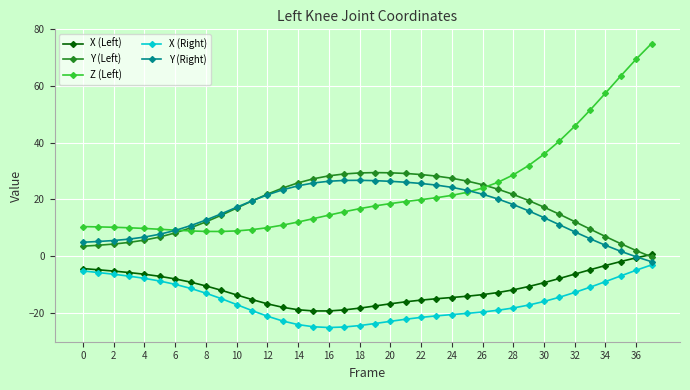

What is the value of the Y (Right) point at the 7th from the left?

9.0